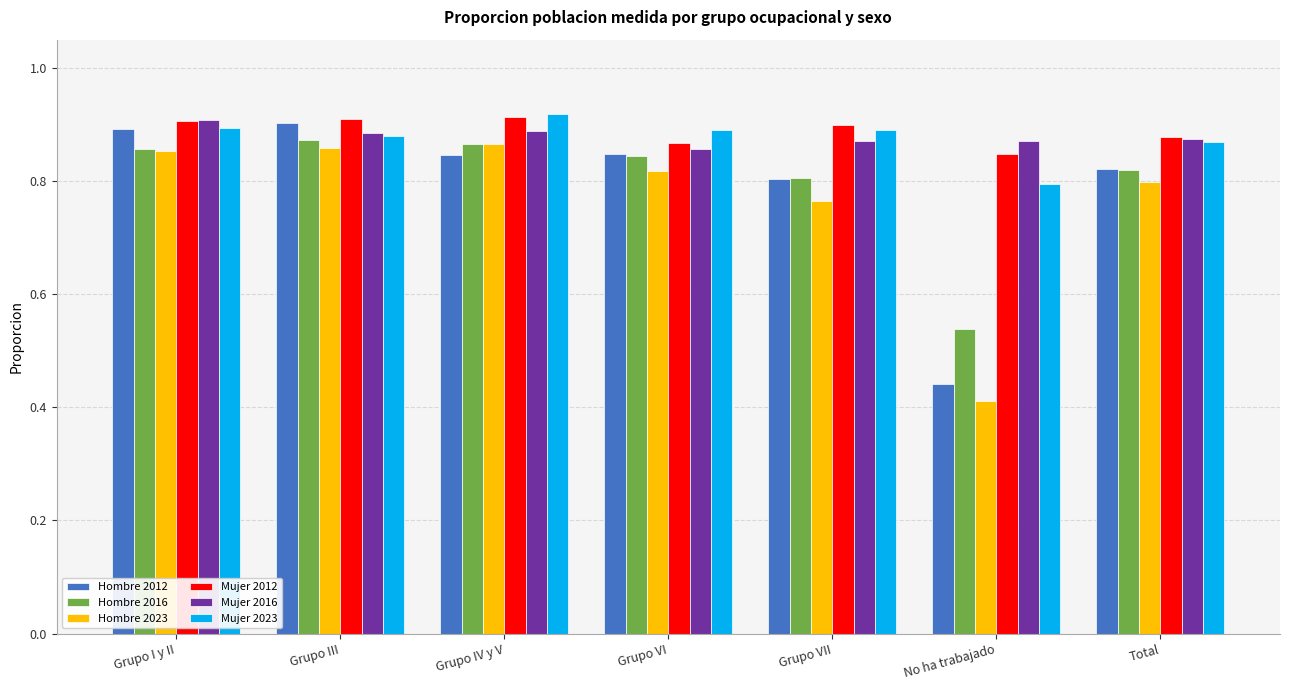

What is the label of the 6th bar from the left?

No ha trabajado